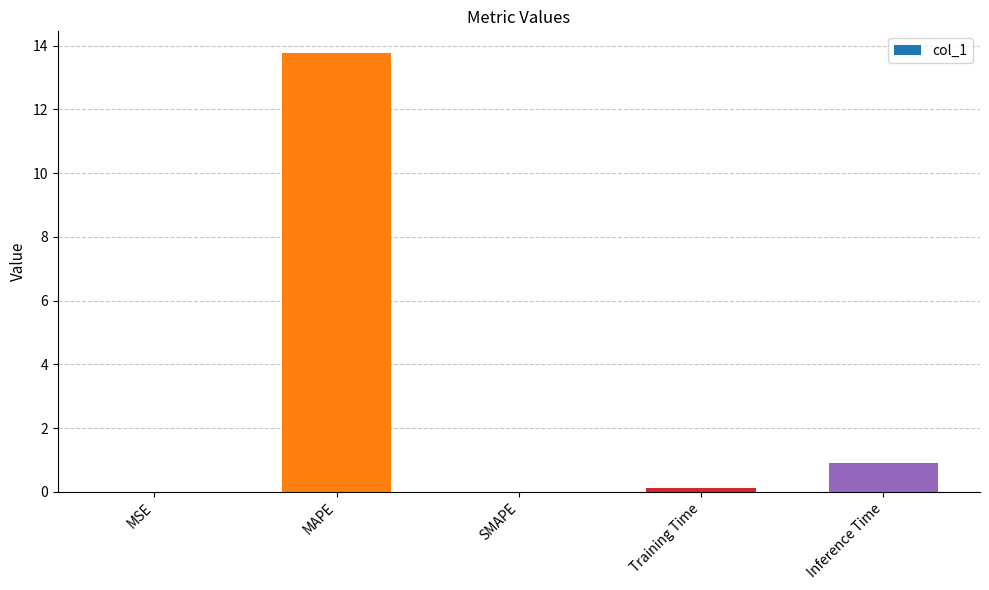

What is the change in value from MSE to Inference Time?

+0.9